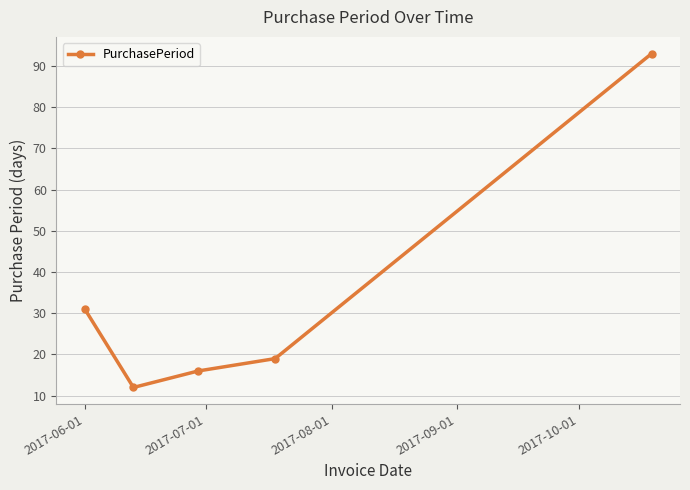

What is the value of the 4th point from the left?

19